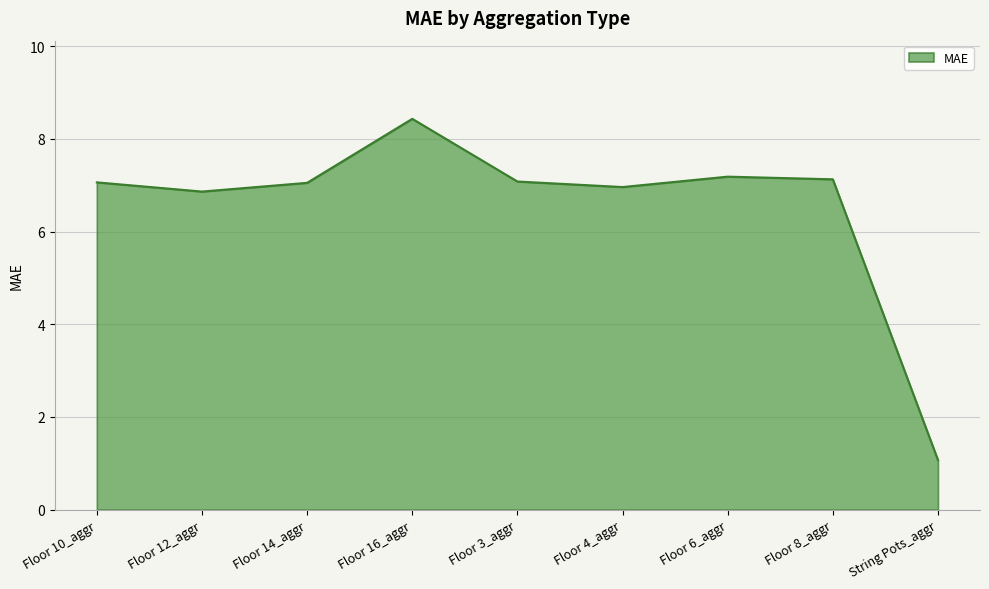

What is the minimum value shown in the chart?

1.1